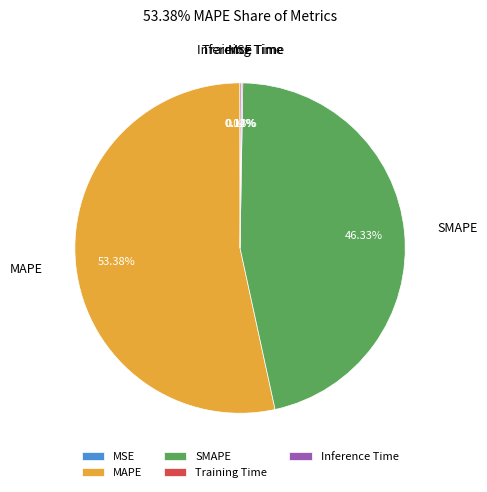

What is the largest slice in the pie chart?

MAPE